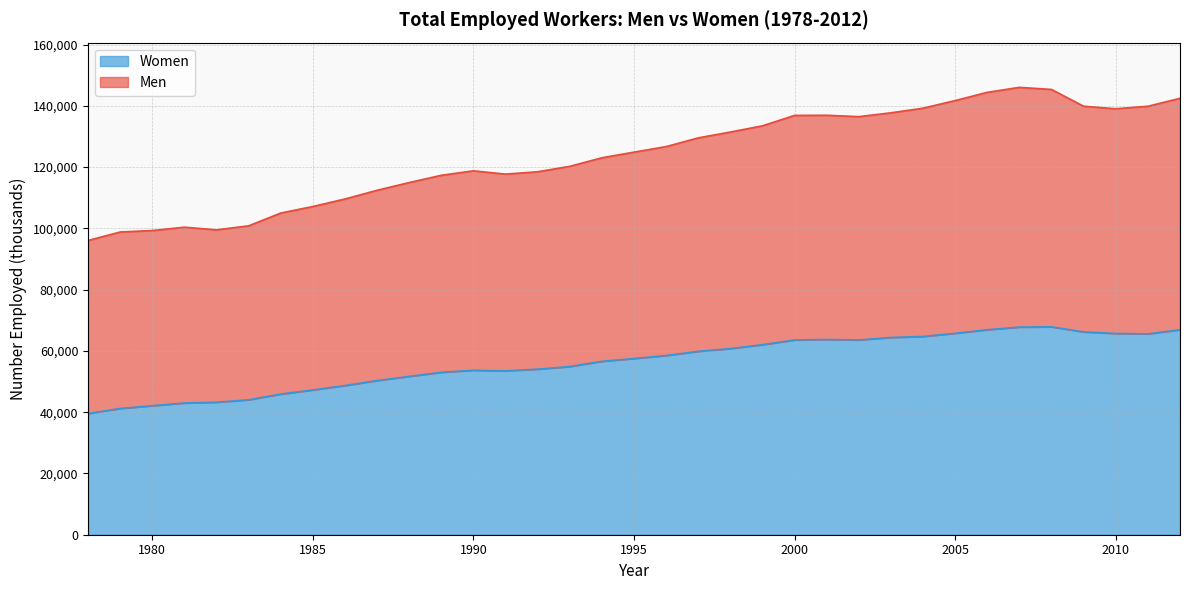

How many data points in Women are above 57523?

17